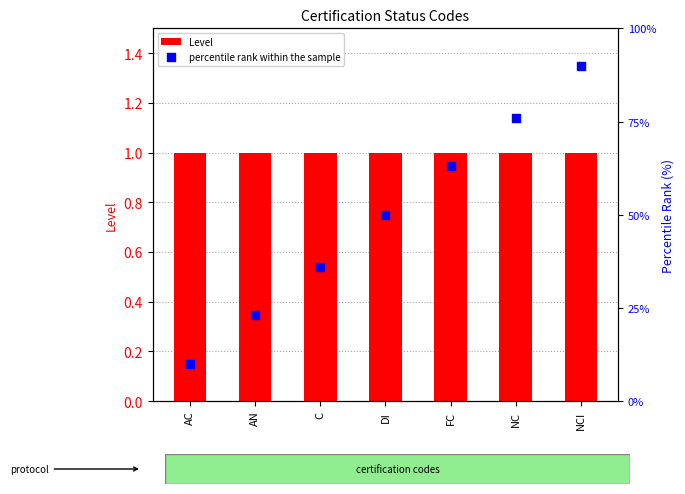

Which series has the largest total across all categories?

percentile rank within the sample